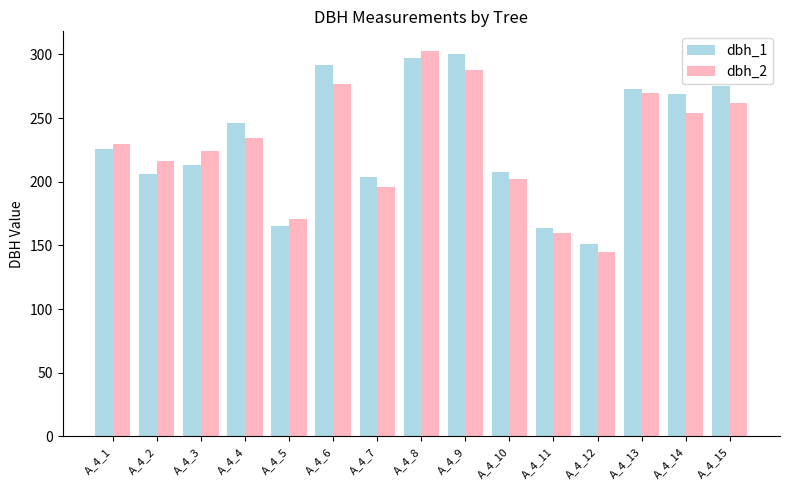

What is the approximate value of dbh_1 at A_4_14, to the nearest 10?

270